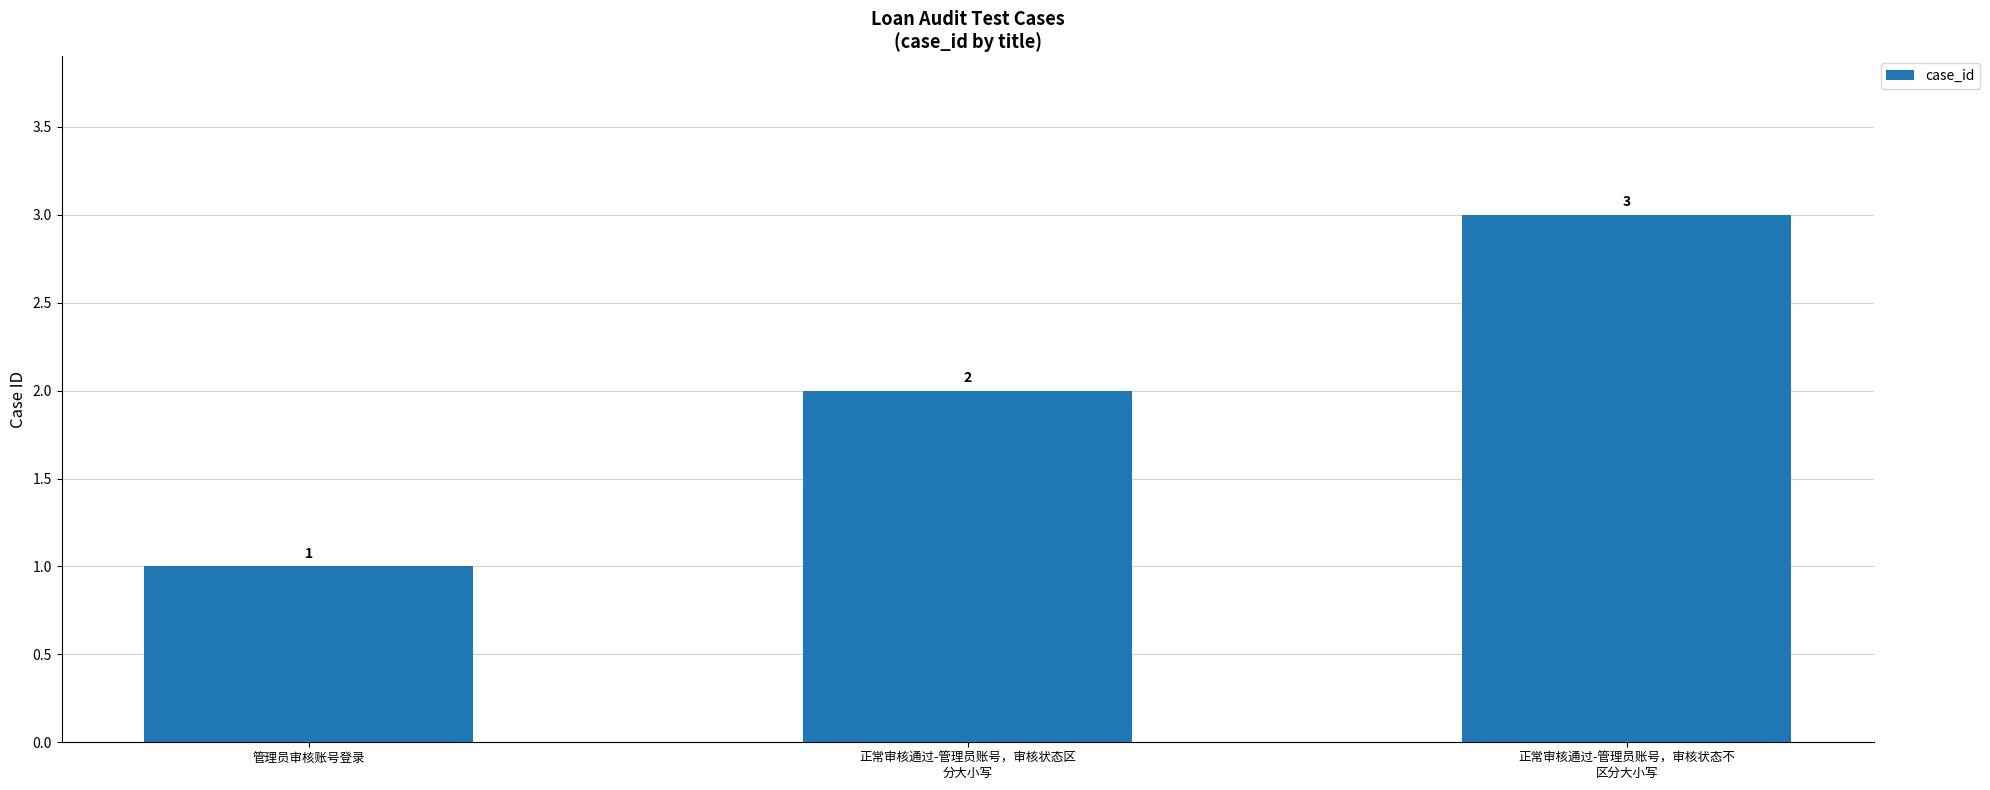

List the labels in order of value, largest first.

正常审核通过-管理员账号，审核状态不
区分大小写, 正常审核通过-管理员账号，审核状态区
分大小写, 管理员审核账号登录